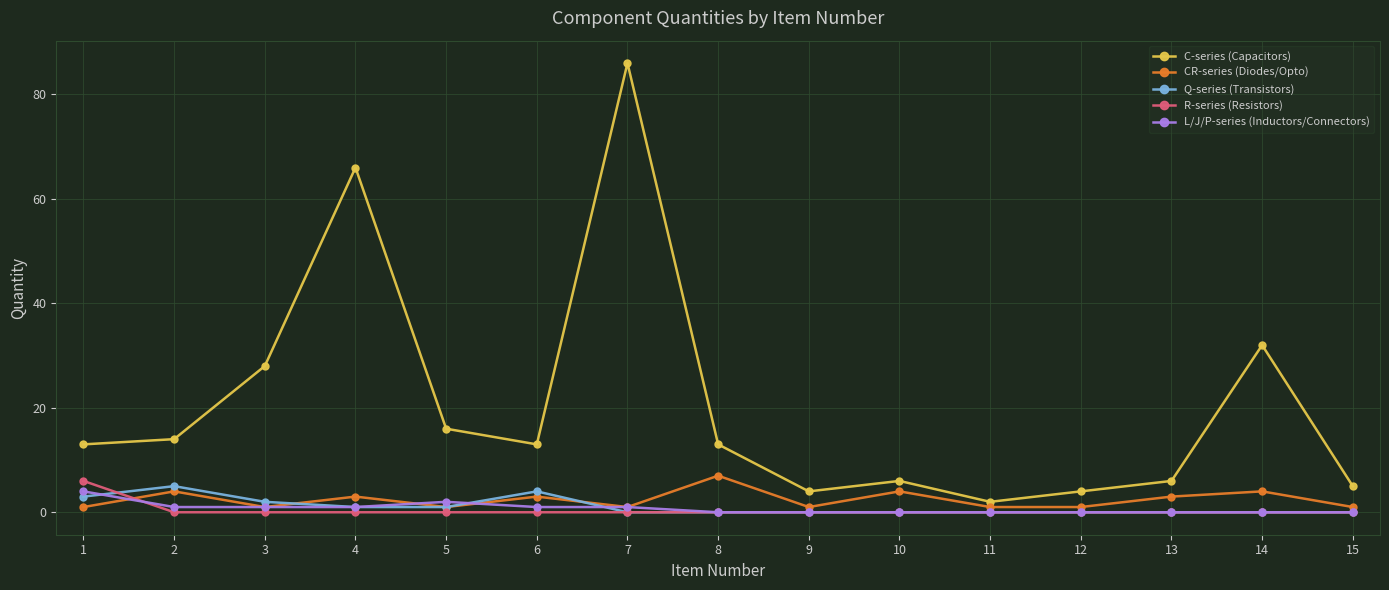

Where is the first local minimum for C-series (Capacitors)?

6